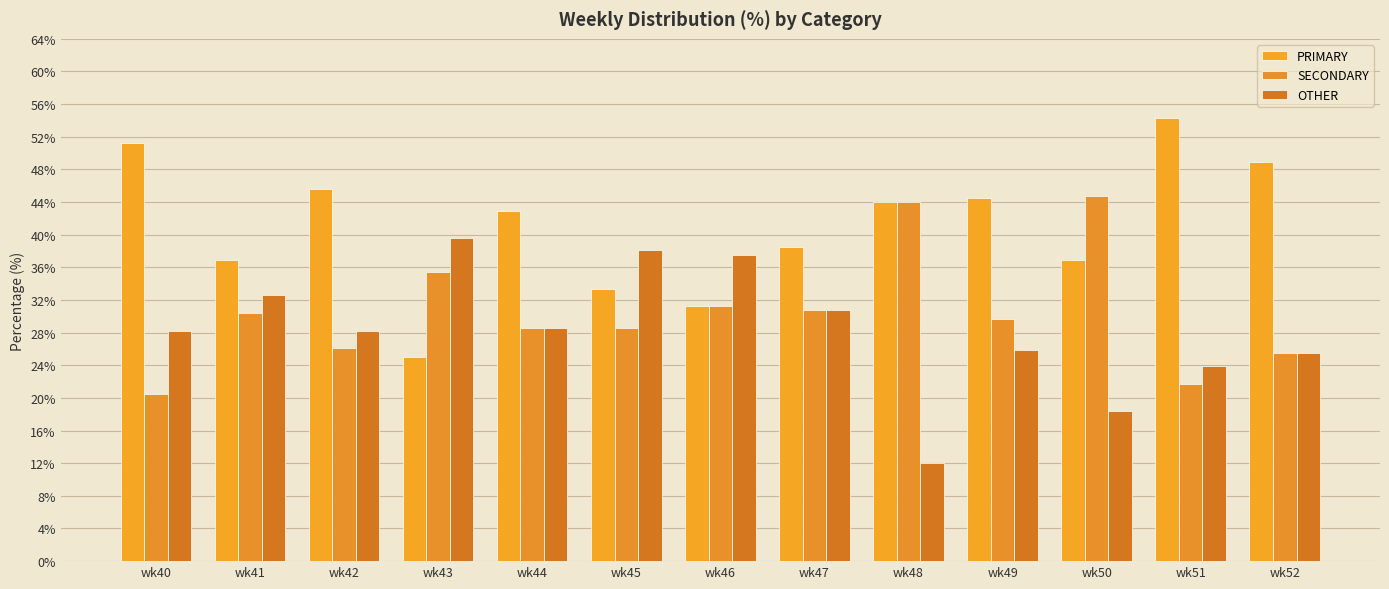

Reading left to right, transcribe all the data shown in this chart.

PRIMARY: wk40=51.3	wk41=37.0	wk42=45.7	wk43=25.0	wk44=42.9	wk45=33.3	wk46=31.2	wk47=38.5	wk48=44.0	wk49=44.4	wk50=36.8	wk51=54.3	wk52=48.9
SECONDARY: wk40=20.5	wk41=30.4	wk42=26.1	wk43=35.4	wk44=28.6	wk45=28.6	wk46=31.2	wk47=30.8	wk48=44.0	wk49=29.6	wk50=44.7	wk51=21.7	wk52=25.5
OTHER: wk40=28.2	wk41=32.6	wk42=28.3	wk43=39.6	wk44=28.6	wk45=38.1	wk46=37.5	wk47=30.8	wk48=12.0	wk49=25.9	wk50=18.4	wk51=23.9	wk52=25.5